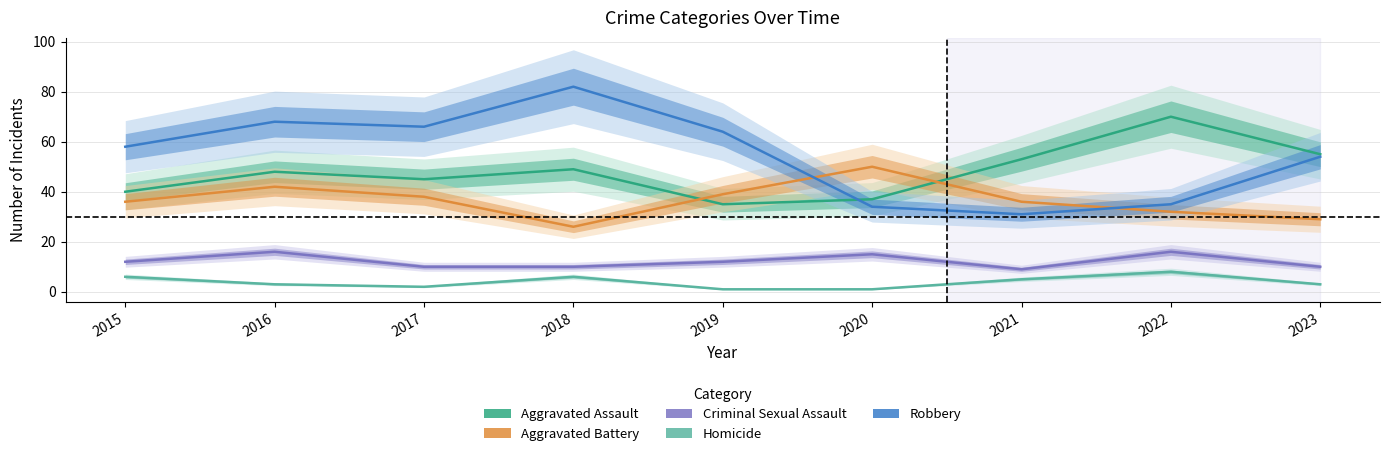

Where does the Criminal Sexual Assault series first go above 12?

2016